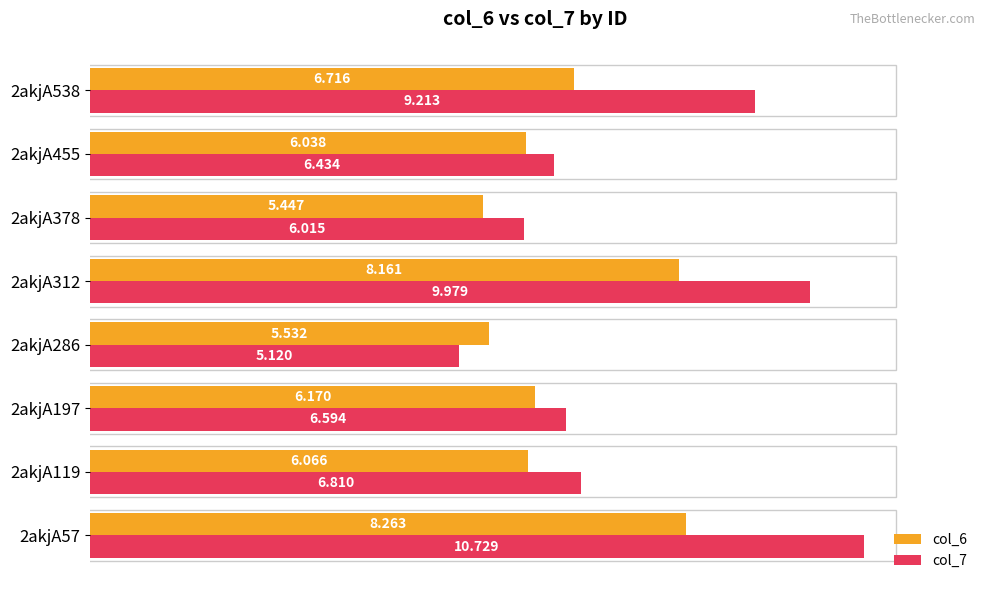

At which label is col_6 closest to 6?

2akjA455